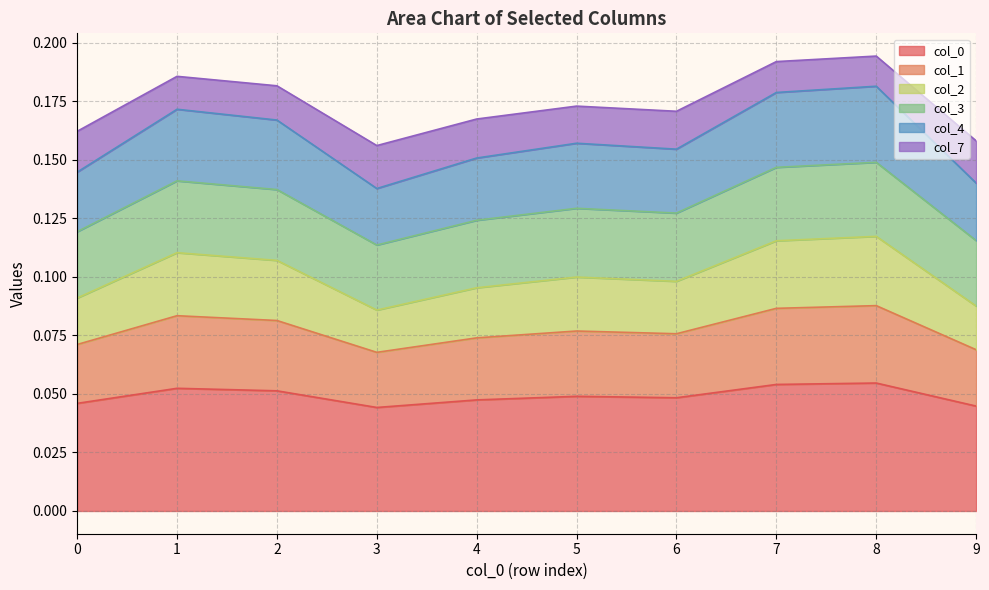

How many interior local peaks does the 7 series have?

3